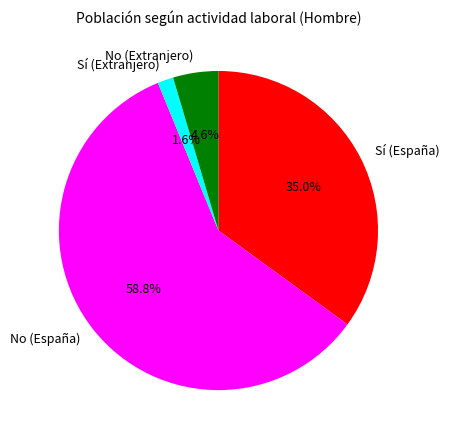

To the nearest percent, what is the difference between the largest and smallest slice percentages?

57%